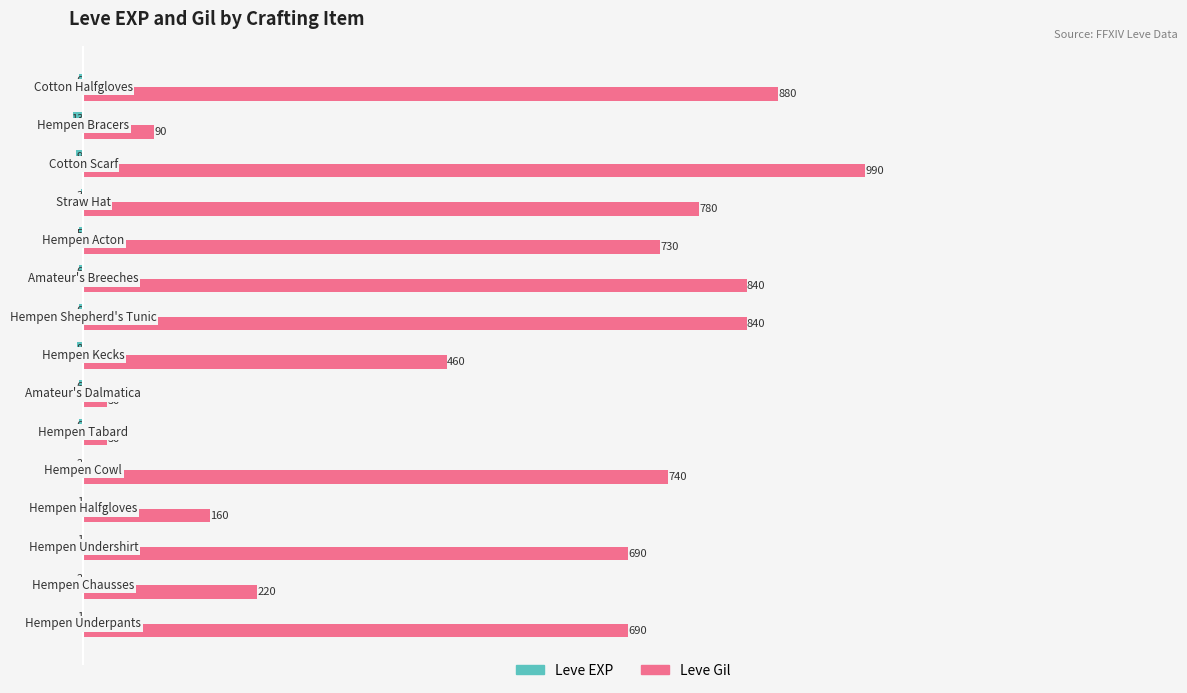

Which series has the largest total across all categories?

Leve Gil